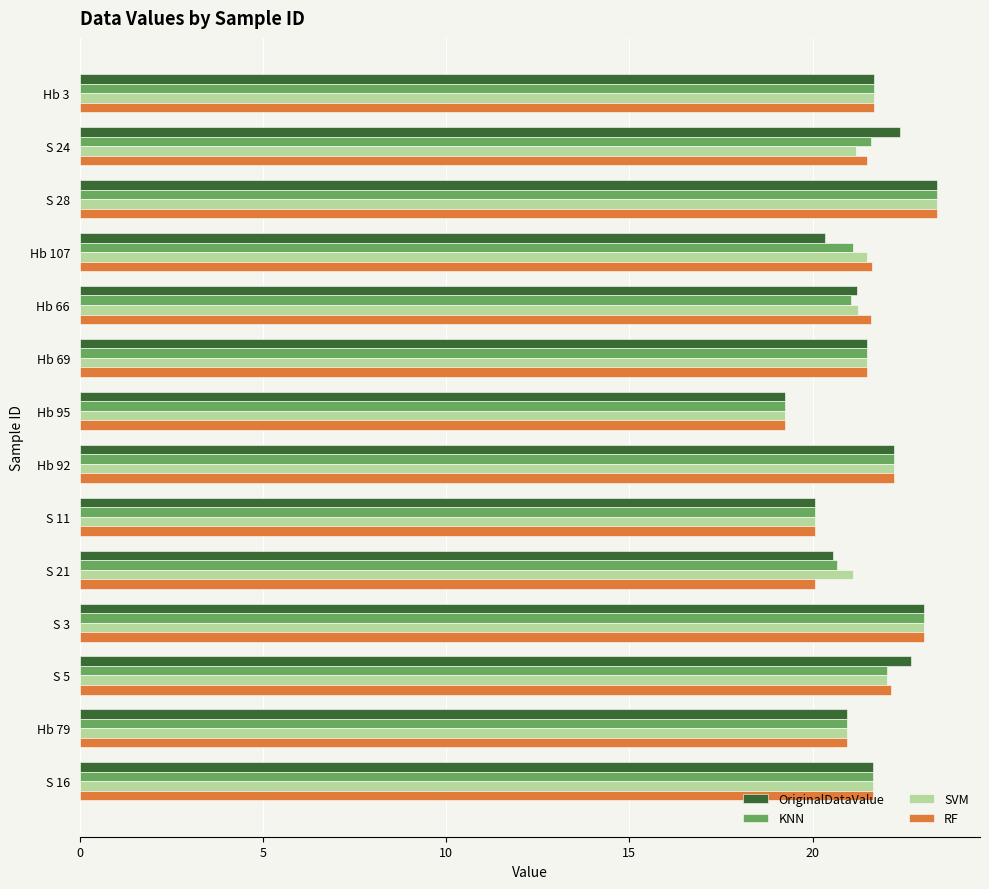

True or false: RF has a value of 34.1 at Hb 79.

False